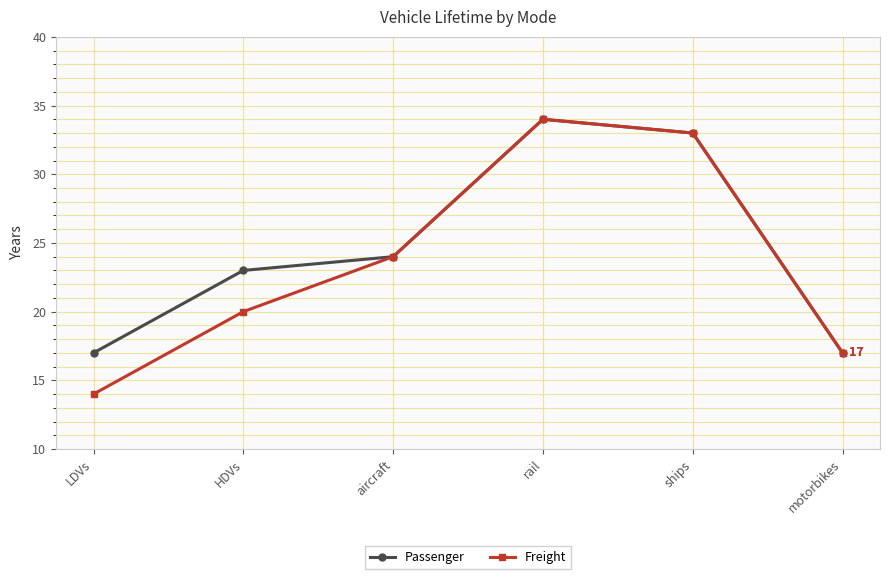

At how many categories does at least one series exceed 22?

4